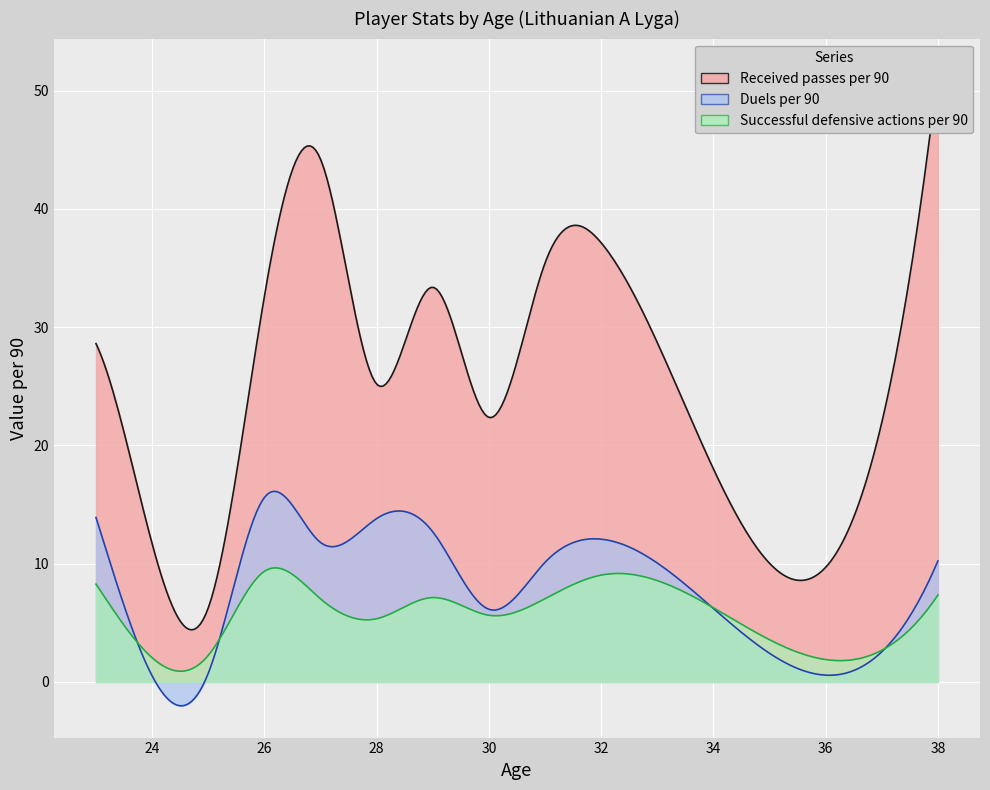

What is the value of the Received passes per 90 point at the 3rd from the left?

46.0